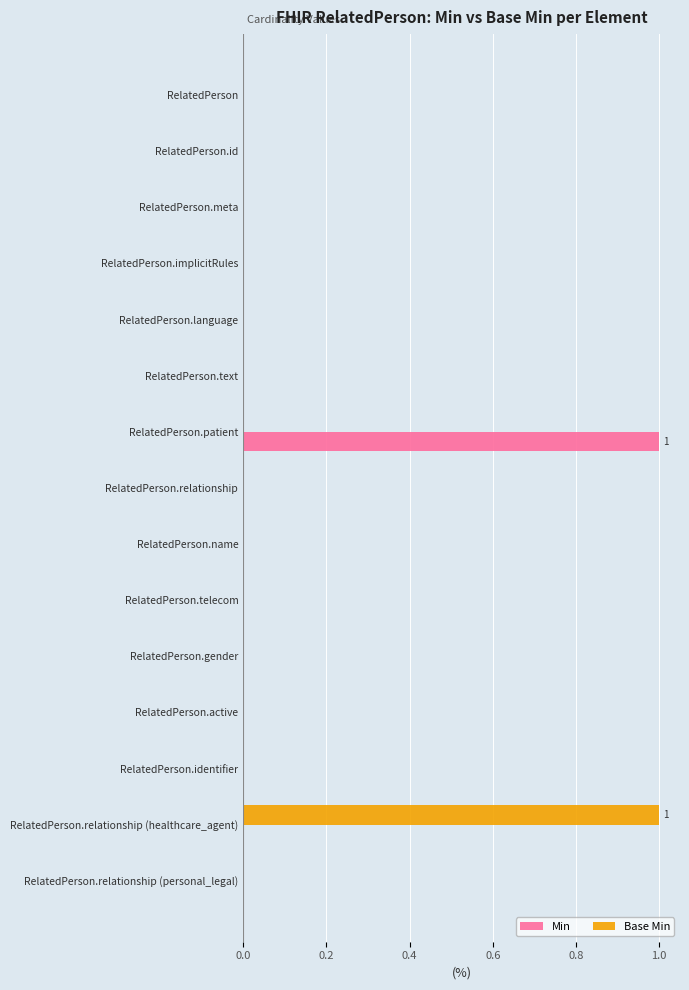

Is it true that Min equals 0 at RelatedPerson.name?

True